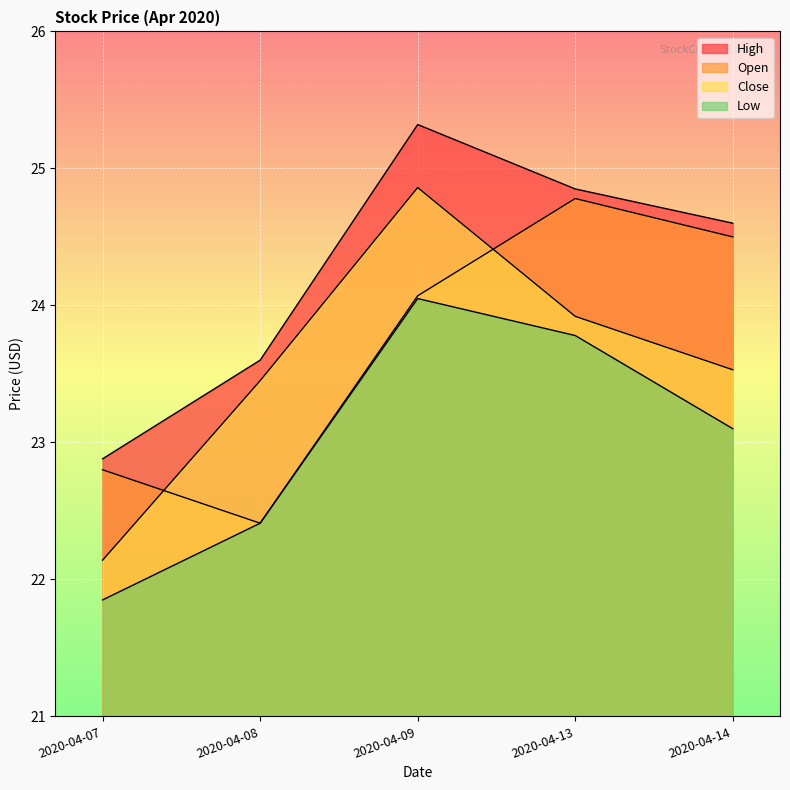

Rank the series by their maximum value, from highest to lowest.

High, Close, Open, Low